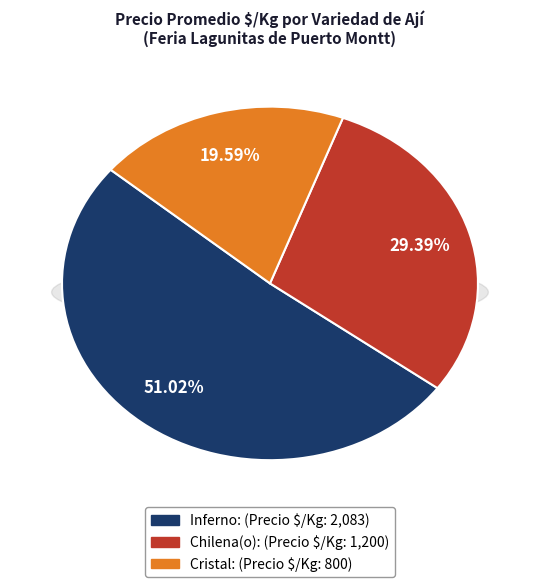

Does Cristal represent more than half of the total?

No